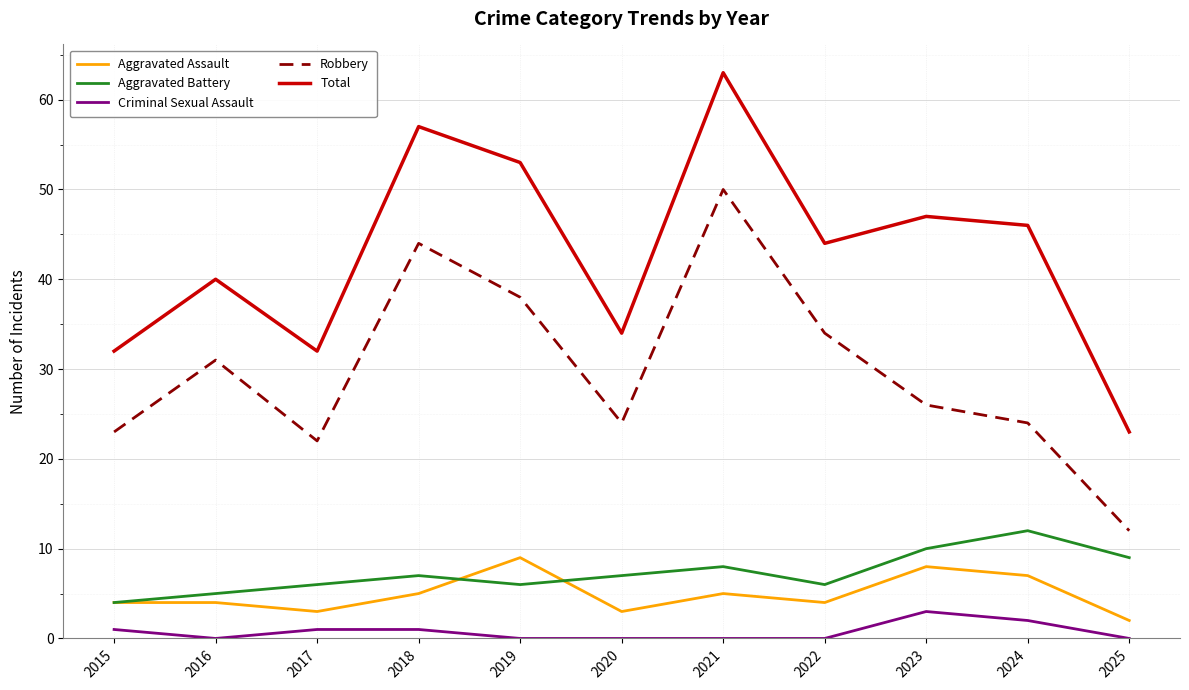

True or false: Aggravated Assault and Total cross at least once.

False